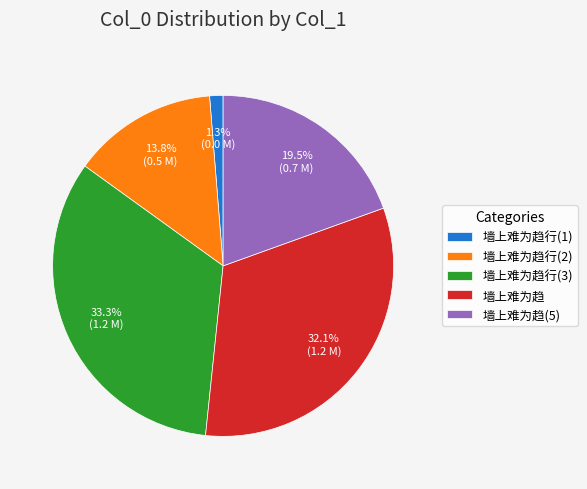

Between 墙上难为趋(5) and 墙上难为趋行(2), which is larger?

墙上难为趋(5)